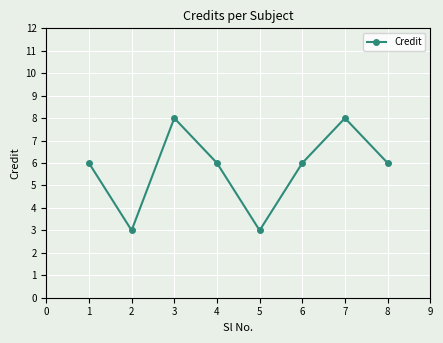

What is the average value?

6